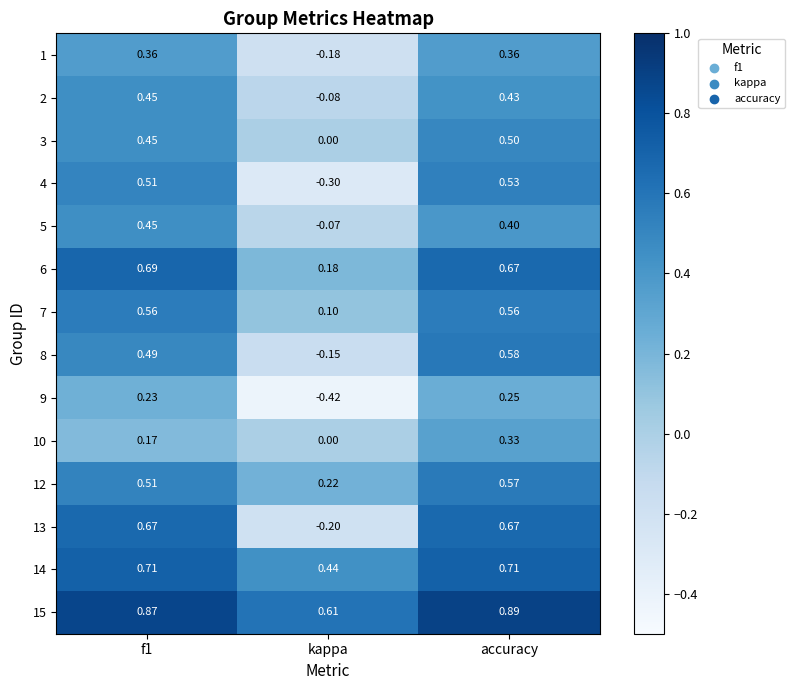

Which category has the lowest value across all series?

kappa